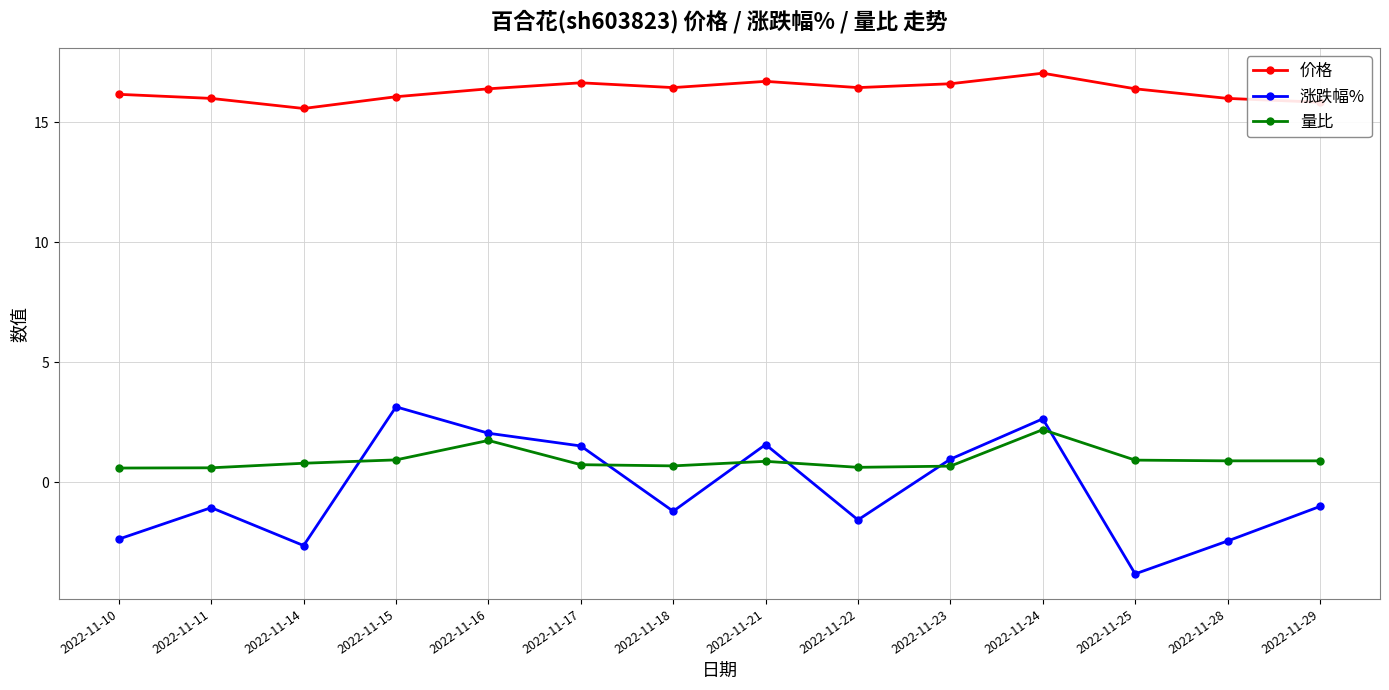

The value of 价格 at 2022-11-15 is 22.4. True or false?

False